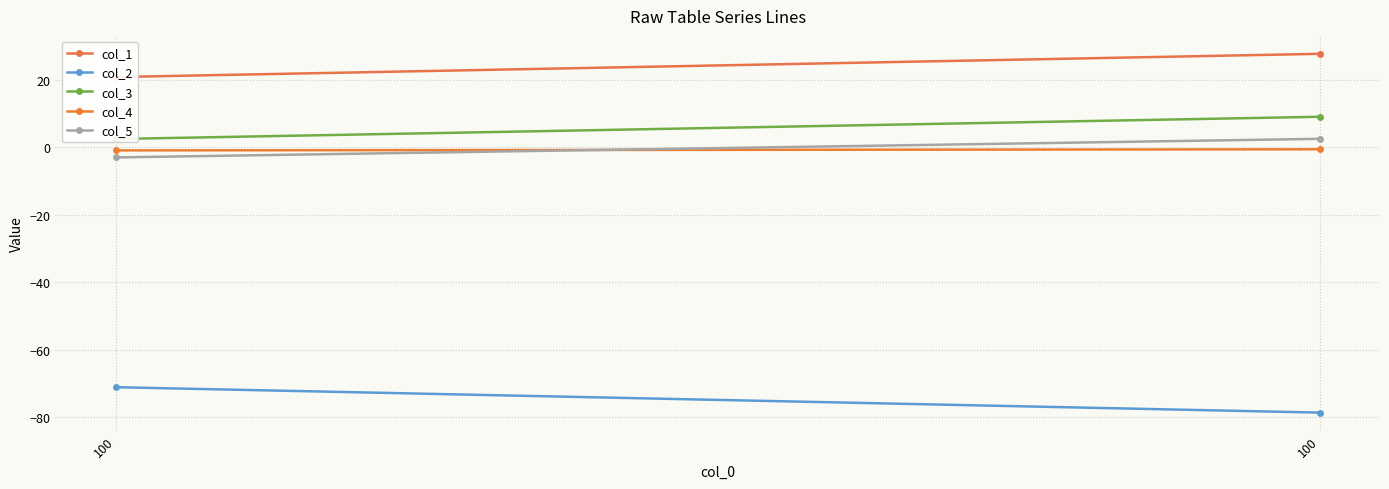

Where is col_4 nearest to the value 0?

100